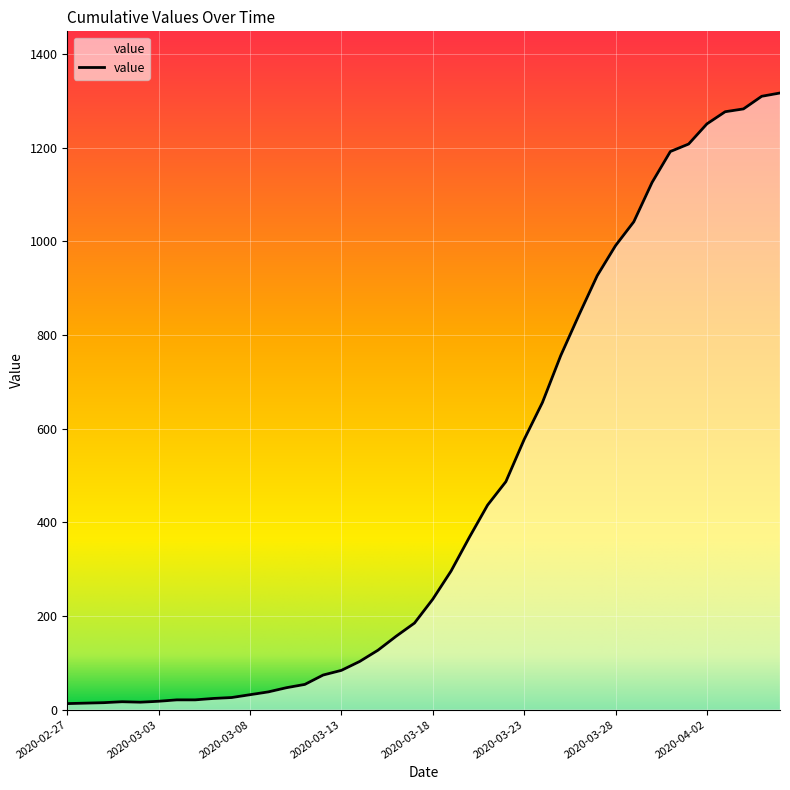

What is the difference between the second highest and second lowest values?

1296